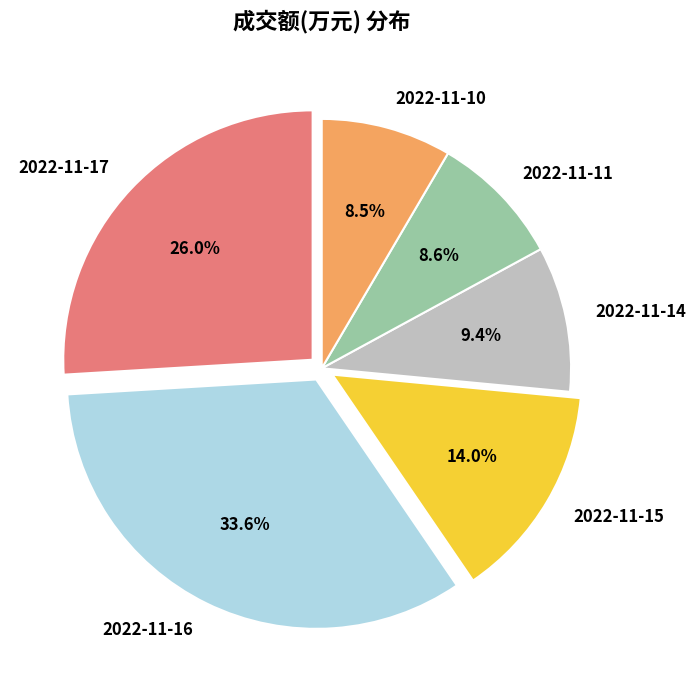

Count the number of slices in the pie.

6